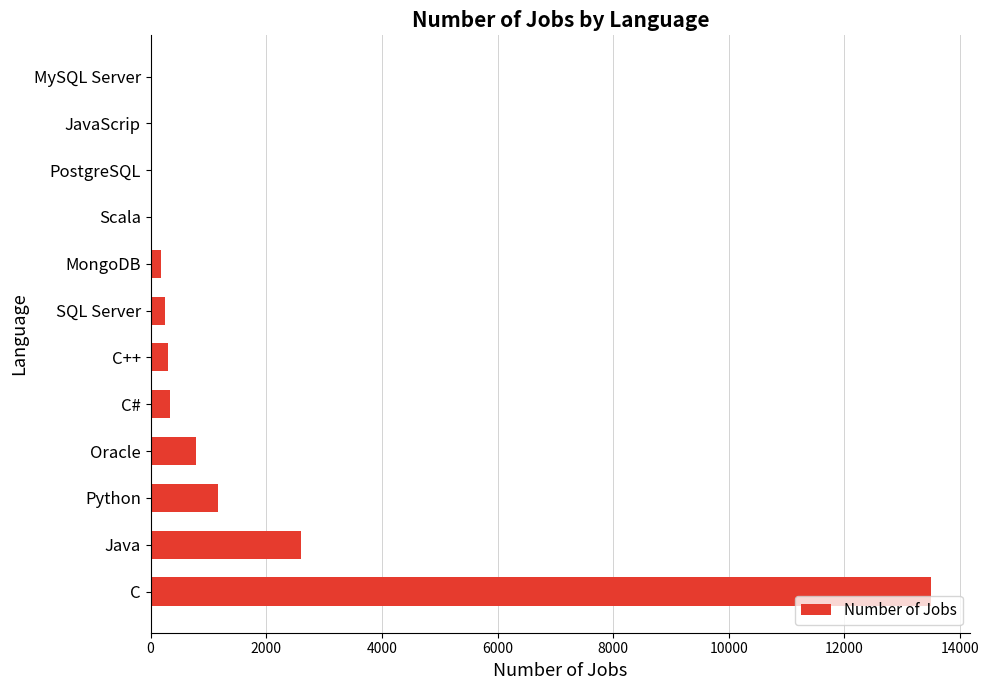

The chart shows a value of 784 at Java. True or false?

False